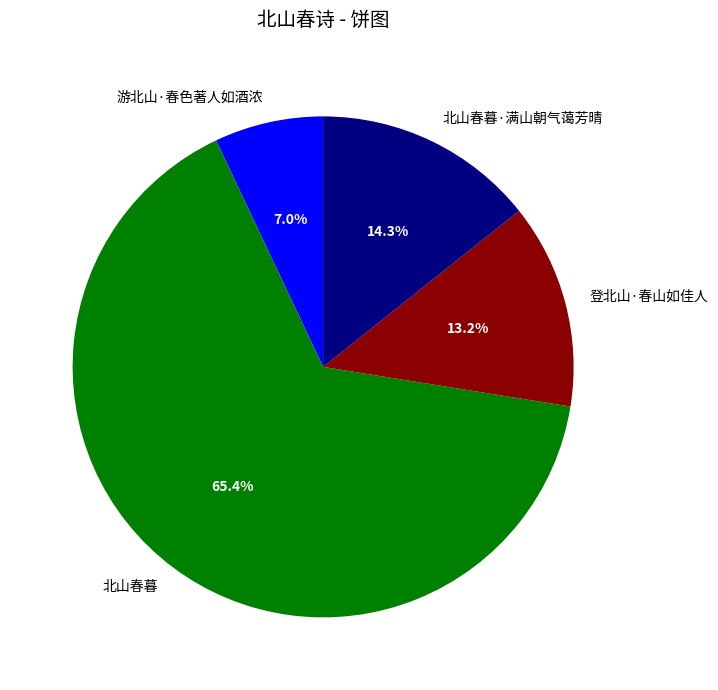

How many slices are in this pie chart?

4